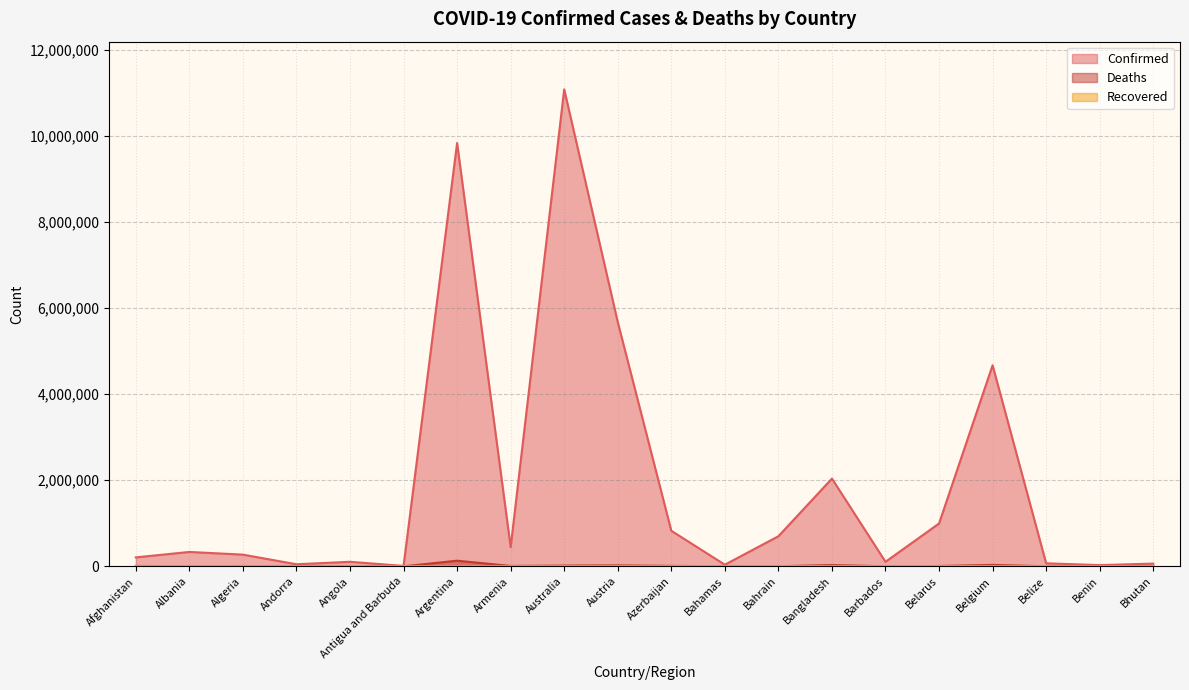

What is the average value of the Deaths series?

14062